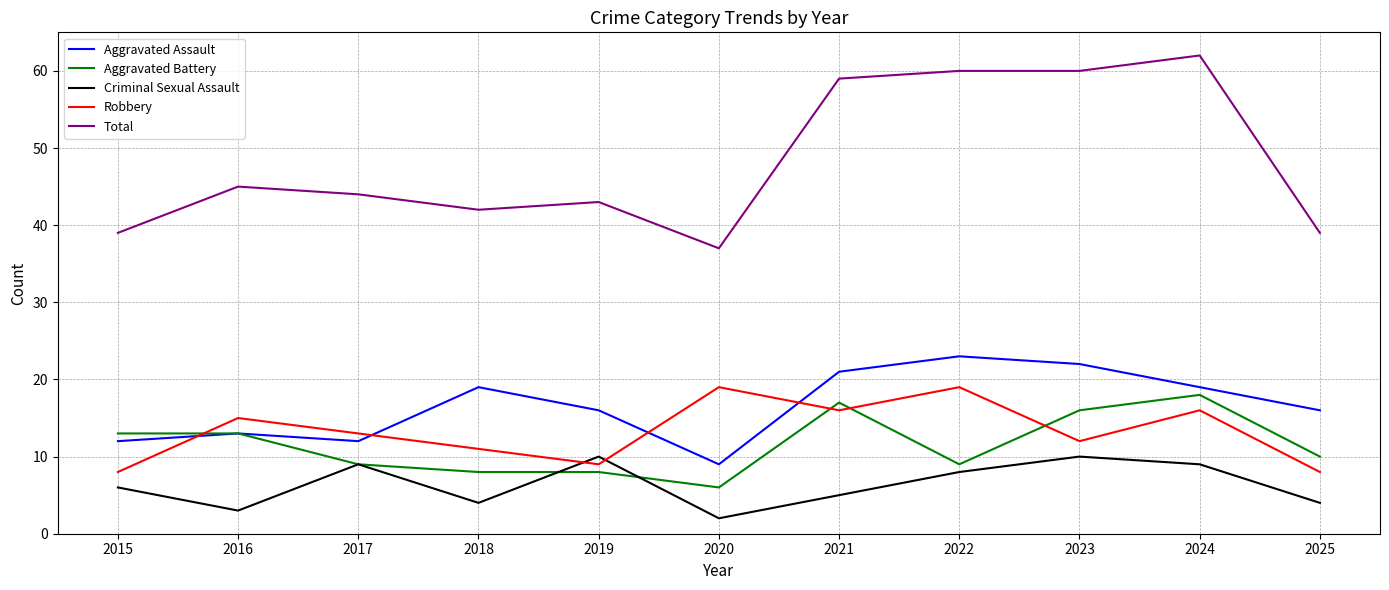

True or false: Robbery and Aggravated Battery cross at least once.

True